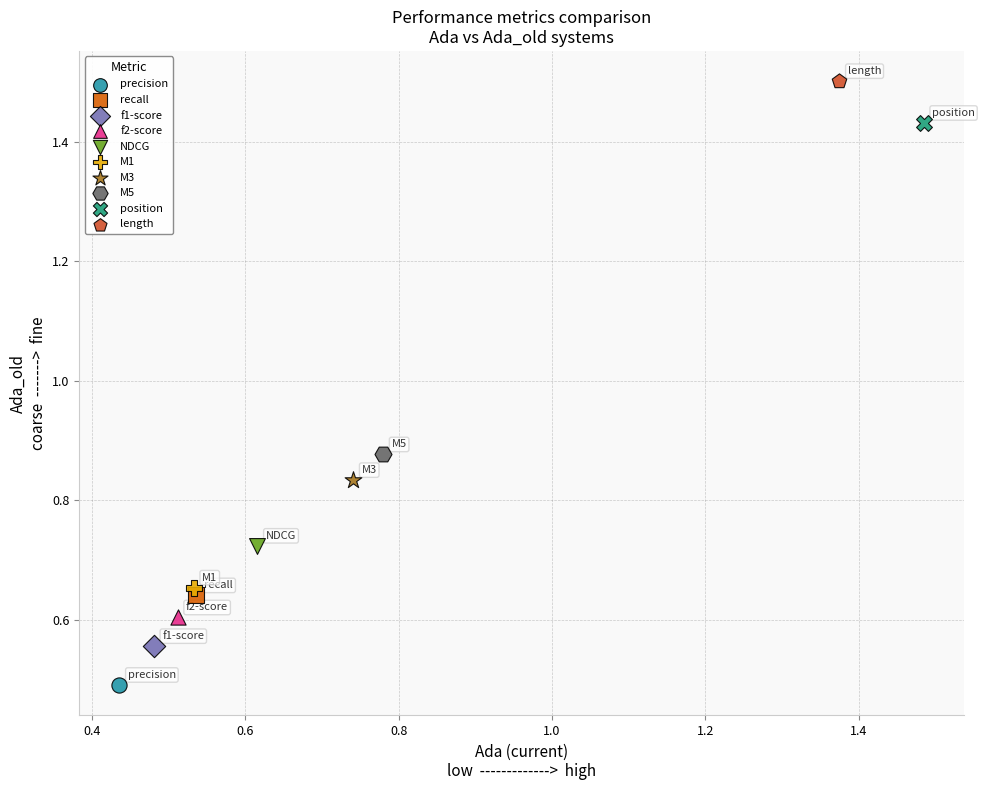

What are all the series names shown in the legend?

precision, recall, f1-score, f2-score, NDCG, M1, M3, M5, position, length